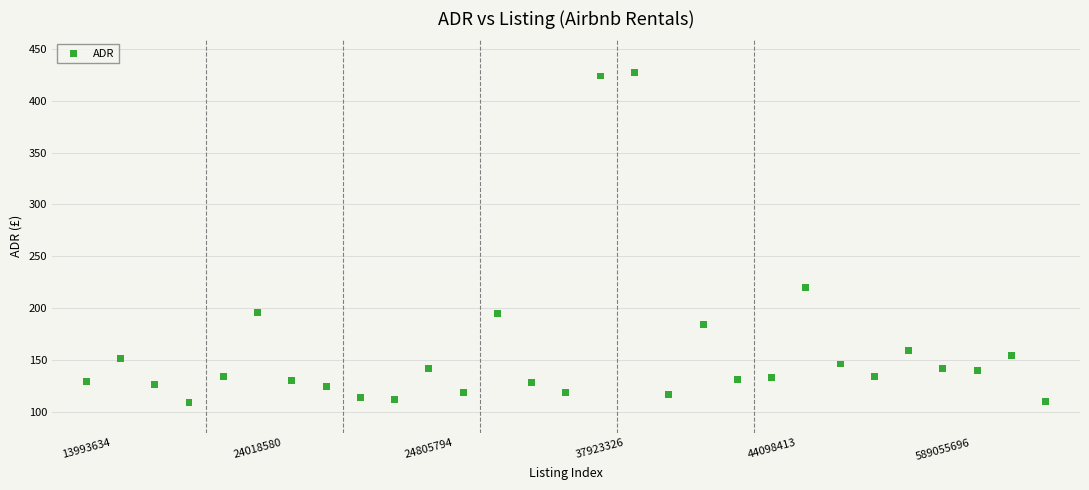

What is the range of Y values (max minus min)?

317.6